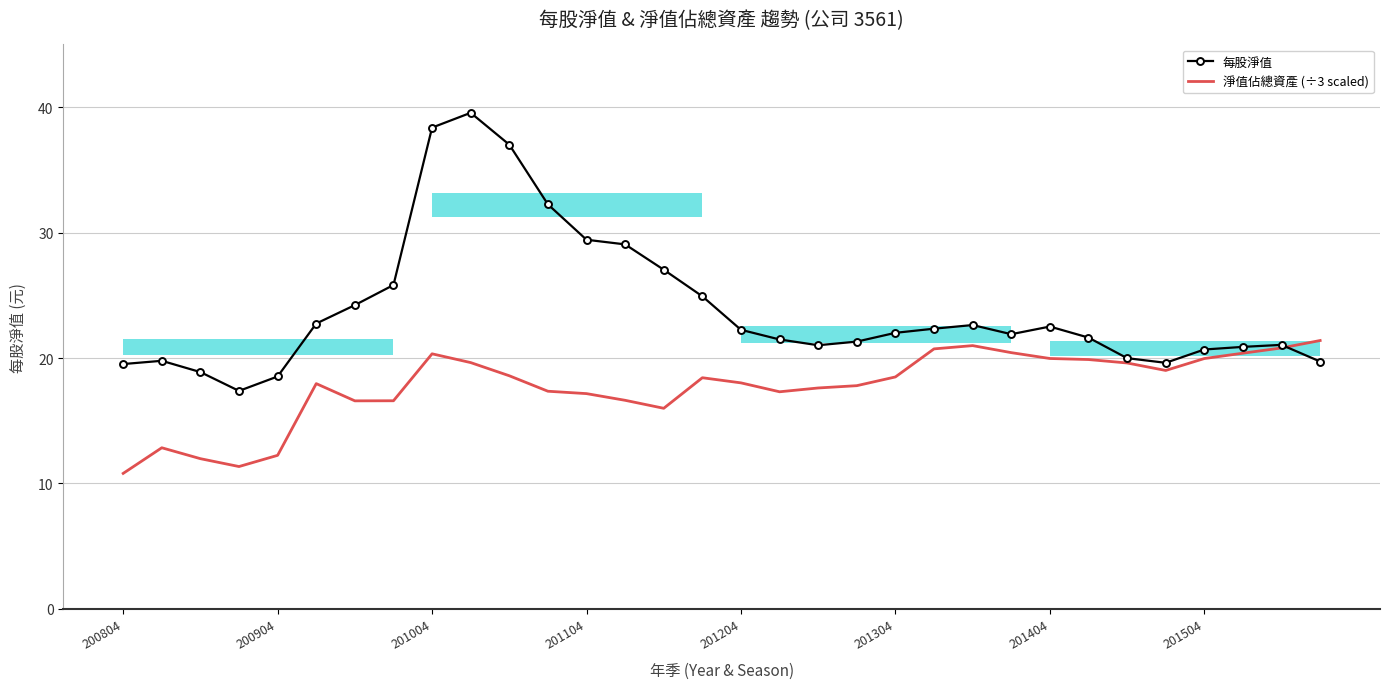

What is the difference between the second highest and second lowest values in the 淨值佔總資產 (÷3 scaled) series?

9.6